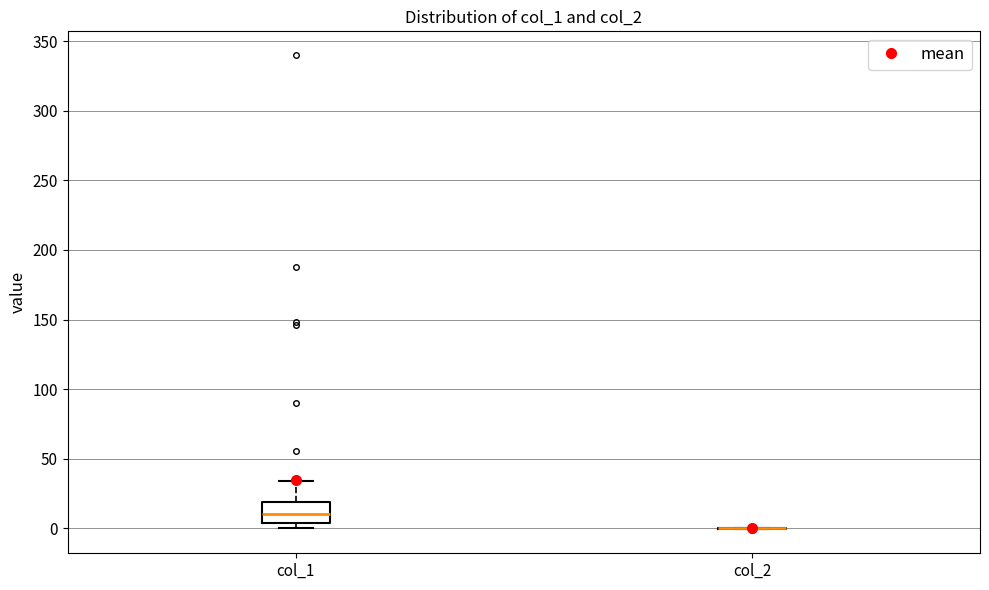

Reading left to right, read every box against the y-axis: the position of its median line, the range the box covers, and the ends of its whiskers. The values are not printed on the chart, so give them approximately, as read against the axis.

col_1: median 10, box 5 to 20, whiskers 0 to 35
col_2: box collapsed to a line at 0, whiskers 0 to 0